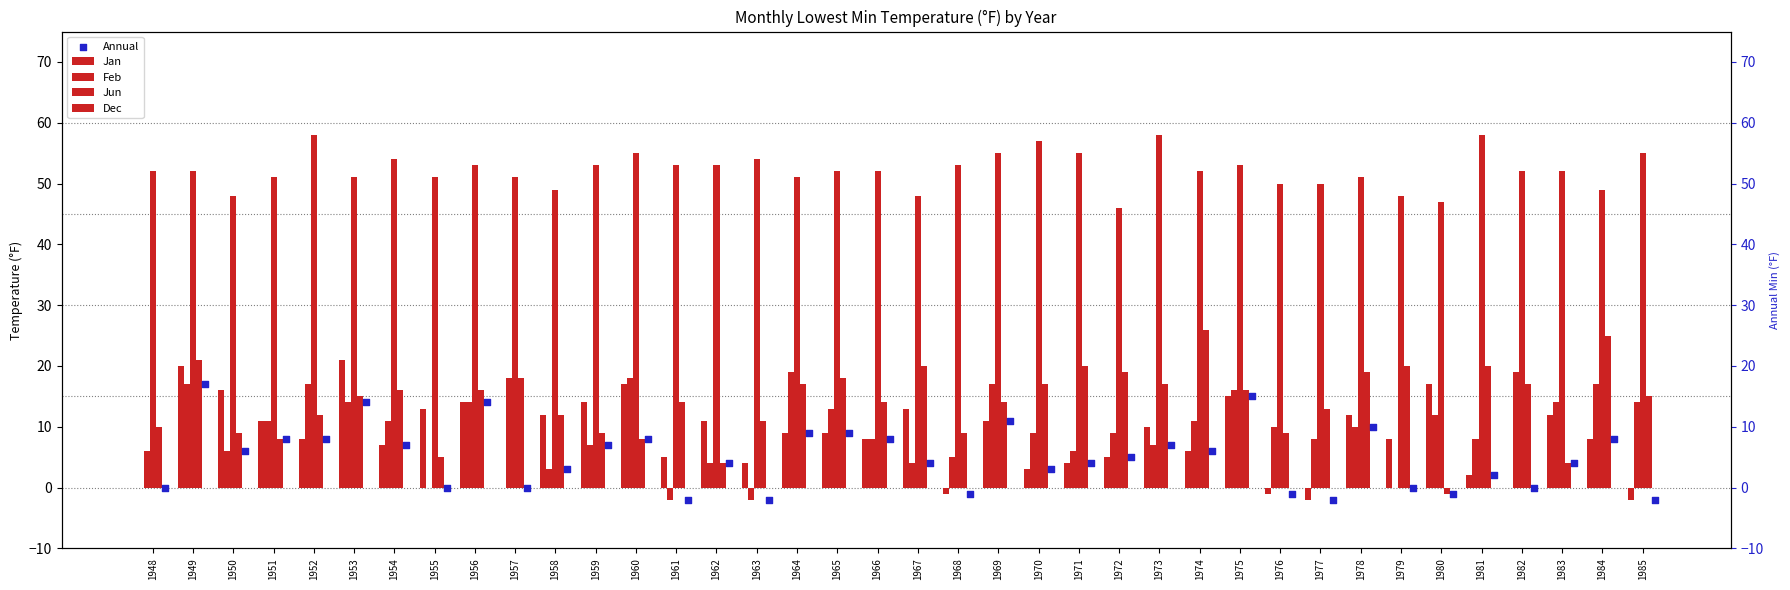

Which series has the largest Y range (max minus min)?

Dec